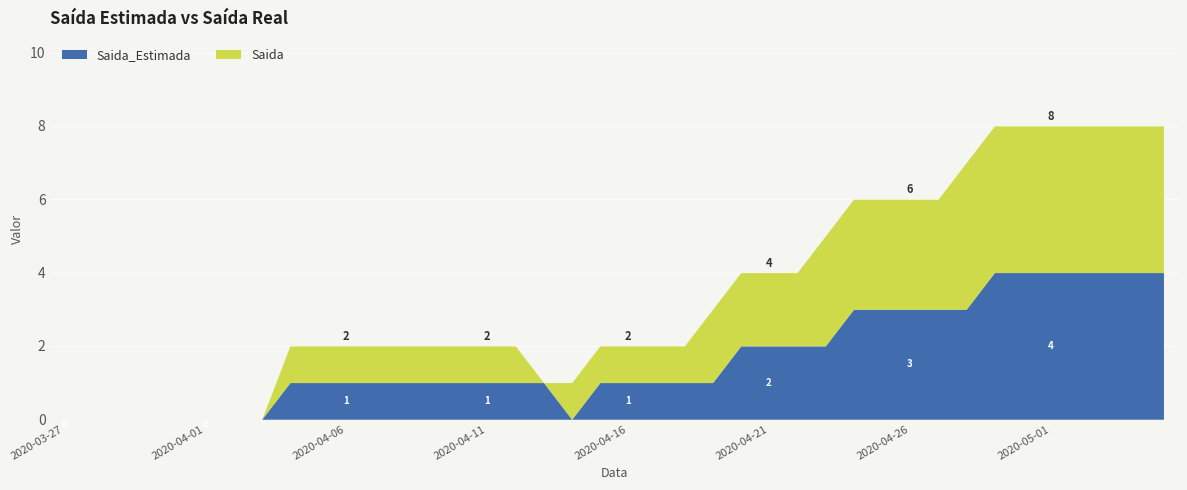

Reading right to left, extract all data points from this chart.

Saida_Estimada: 2020-05-05=4	2020-05-04=4	2020-05-03=4	2020-05-02=4	2020-05-01=4	2020-04-30=4	2020-04-29=4	2020-04-28=3	2020-04-27=3	2020-04-26=3	2020-04-25=3	2020-04-24=3	2020-04-23=2	2020-04-22=2	2020-04-21=2	2020-04-20=2	2020-04-19=1	2020-04-18=1	2020-04-17=1	2020-04-16=1	2020-04-15=1	2020-04-14=0	2020-04-13=1	2020-04-12=1	2020-04-11=1	2020-04-10=1	2020-04-09=1	2020-04-08=1	2020-04-07=1	2020-04-06=1	2020-04-05=1	2020-04-04=1	2020-04-03=0	2020-04-02=0	2020-04-01=0	2020-03-31=0	2020-03-30=0	2020-03-29=0	2020-03-28=0	2020-03-27=0
Saida: 2020-05-05=4	2020-05-04=4	2020-05-03=4	2020-05-02=4	2020-05-01=4	2020-04-30=4	2020-04-29=4	2020-04-28=4	2020-04-27=3	2020-04-26=3	2020-04-25=3	2020-04-24=3	2020-04-23=3	2020-04-22=2	2020-04-21=2	2020-04-20=2	2020-04-19=2	2020-04-18=1	2020-04-17=1	2020-04-16=1	2020-04-15=1	2020-04-14=1	2020-04-13=0	2020-04-12=1	2020-04-11=1	2020-04-10=1	2020-04-09=1	2020-04-08=1	2020-04-07=1	2020-04-06=1	2020-04-05=1	2020-04-04=1	2020-04-03=0	2020-04-02=0	2020-04-01=0	2020-03-31=0	2020-03-30=0	2020-03-29=0	2020-03-28=0	2020-03-27=0